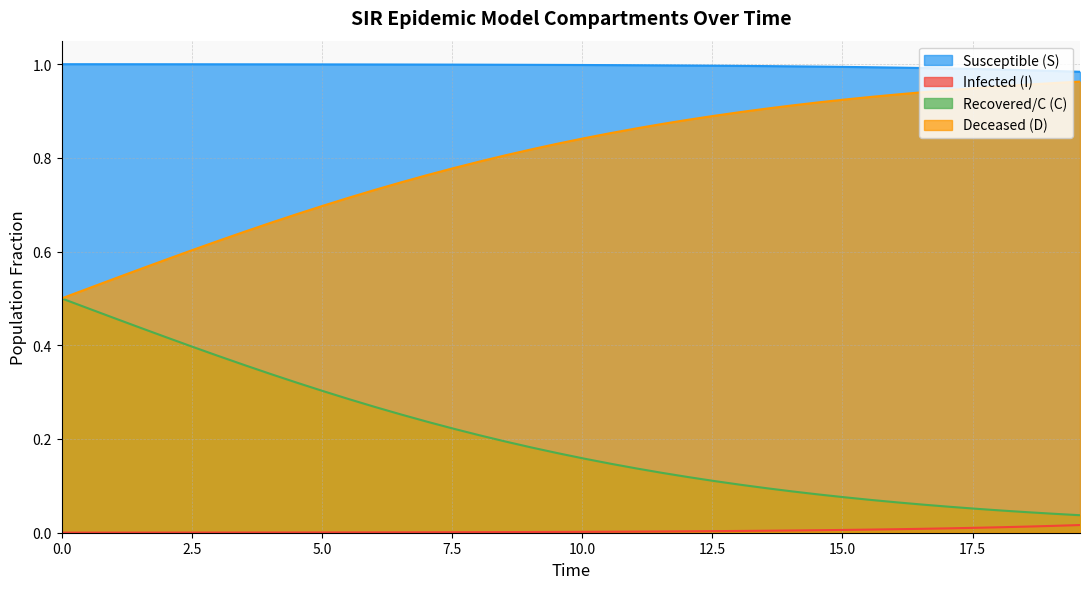

Which series has the largest total across all categories?

Susceptible (S)